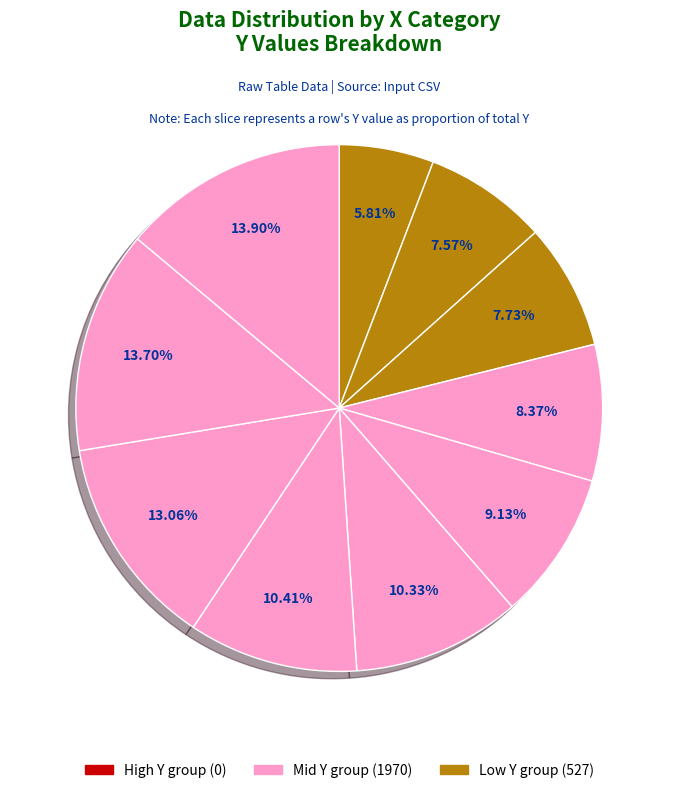

How many slices are in this pie chart?

10